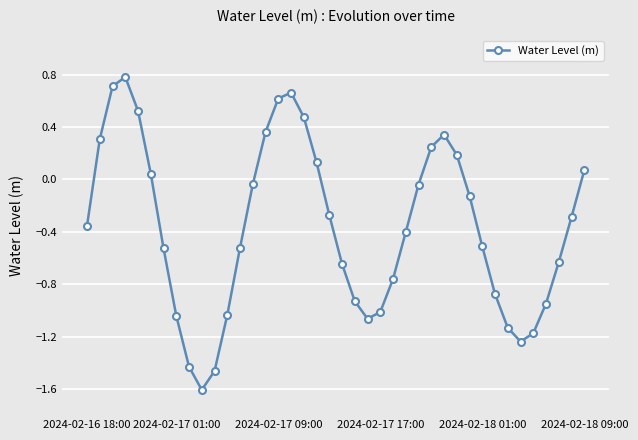

What is the value of the 20th point from the left?

-0.3